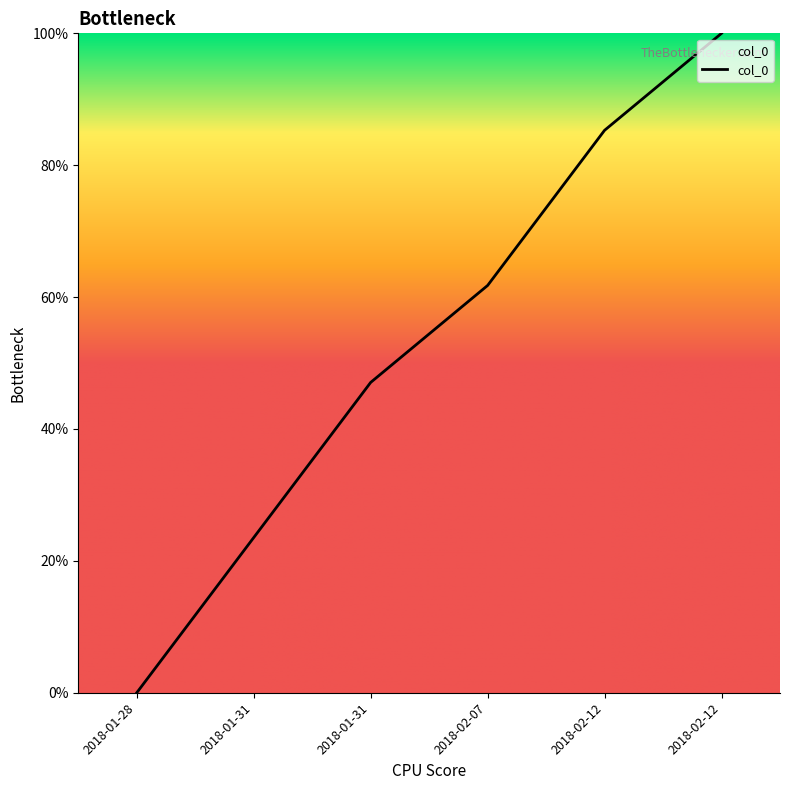

How many series are shown in this chart?

1